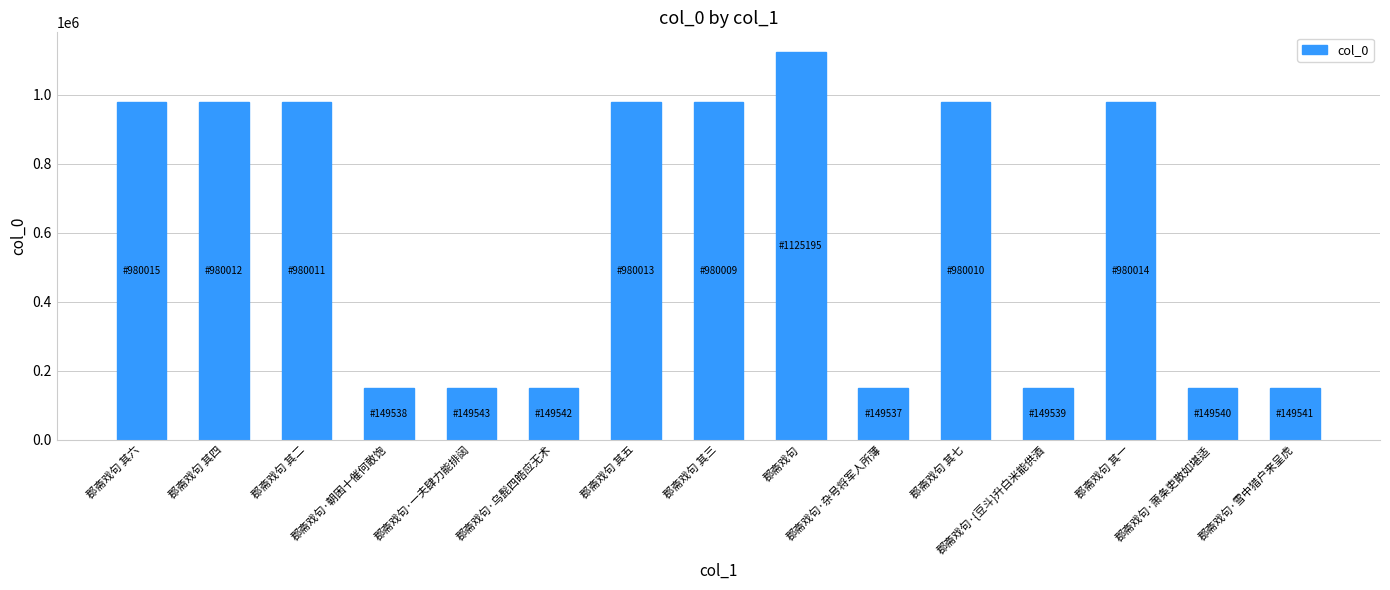

How many series are shown in this chart?

1